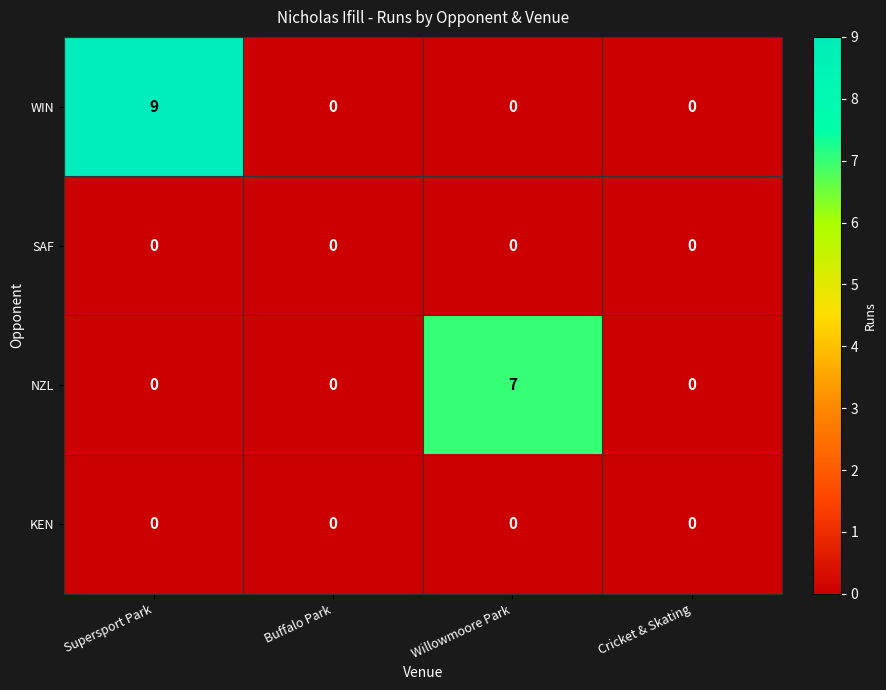

Reading left to right, list all the values displayed in this chart.

WIN: Supersport Park=9	Buffalo Park=0	Willowmoore Park=0	Cricket & Skating=0
SAF: Supersport Park=0	Buffalo Park=0	Willowmoore Park=0	Cricket & Skating=0
NZL: Supersport Park=0	Buffalo Park=0	Willowmoore Park=7	Cricket & Skating=0
KEN: Supersport Park=0	Buffalo Park=0	Willowmoore Park=0	Cricket & Skating=0